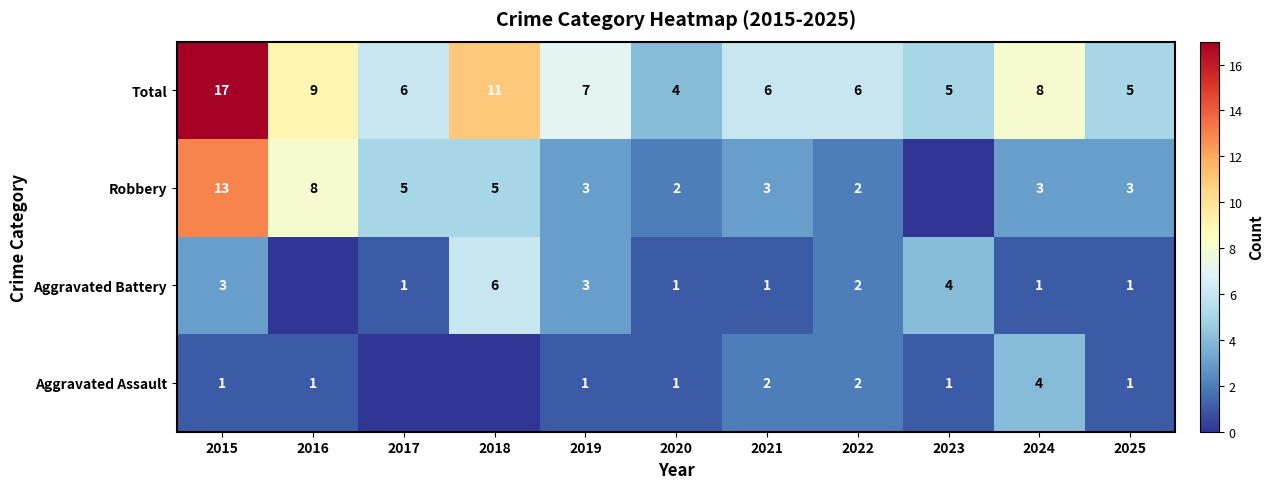

What is the total value across all series at 2025?

10